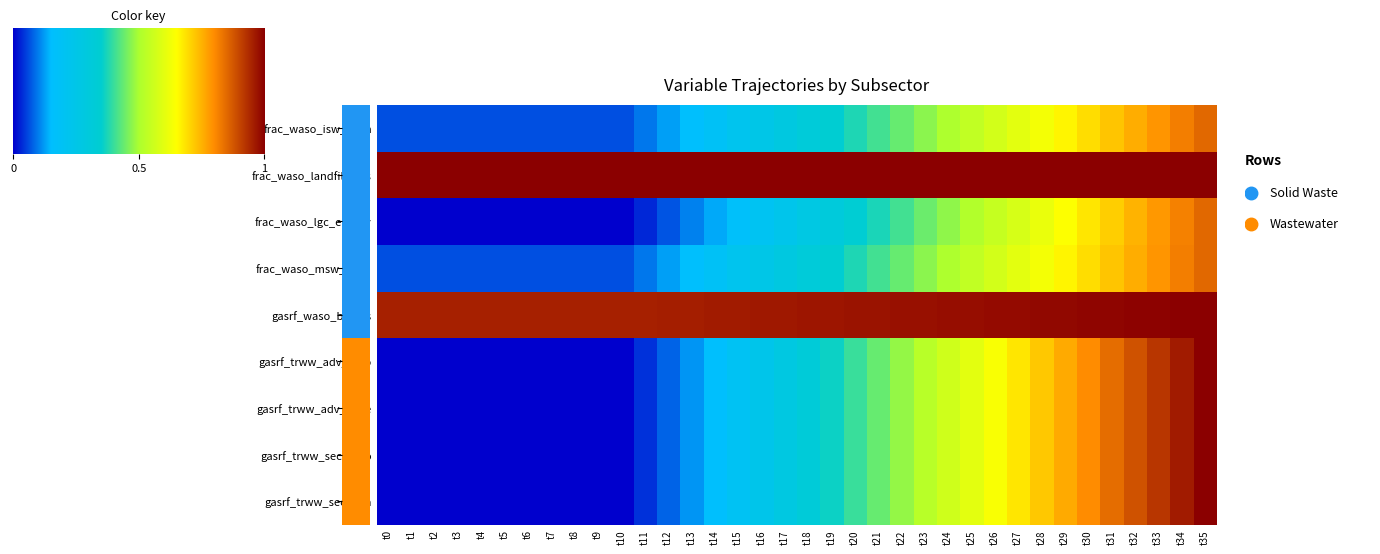

At which category is the sum across all series the highest?

t35